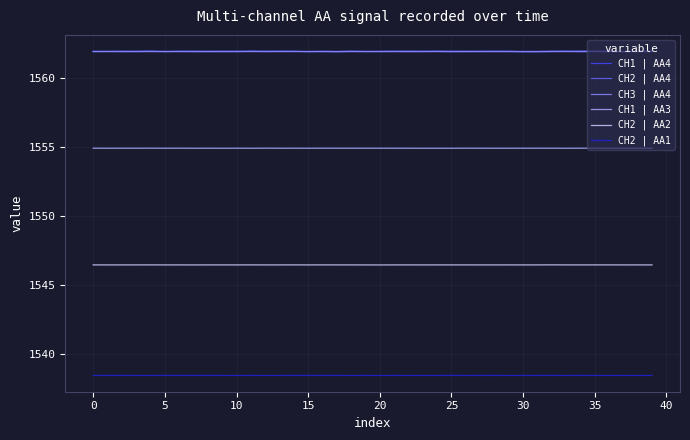

What is the highest value of the CH1 | AA3 series?

1554.9